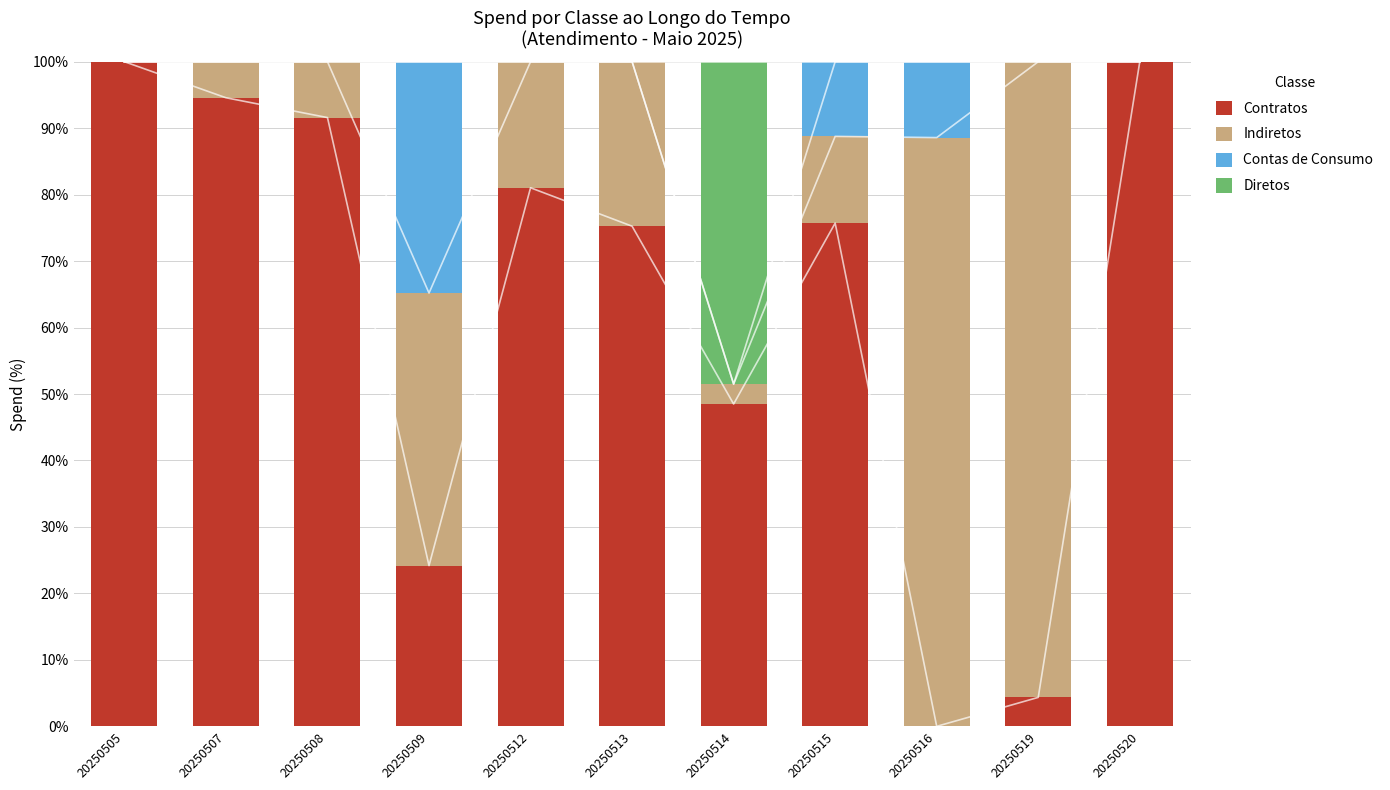

The value of Contas de Consumo at 20250513 is 16.7. True or false?

False